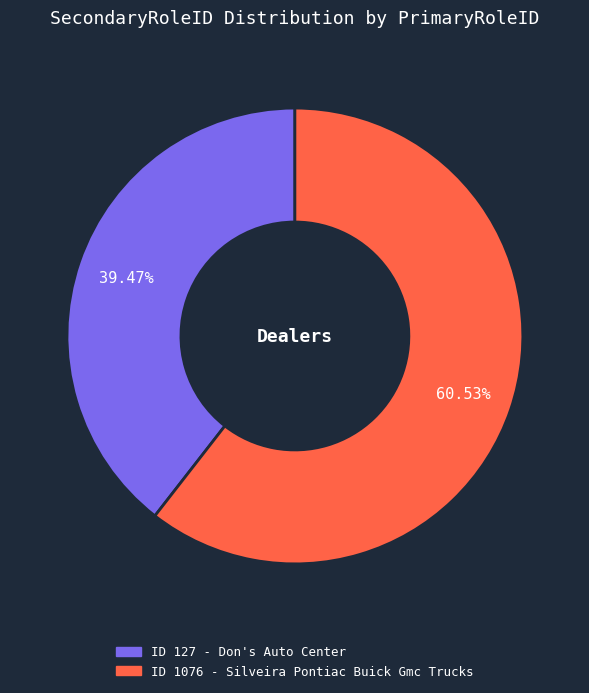

Does any single category account for the majority?

Yes